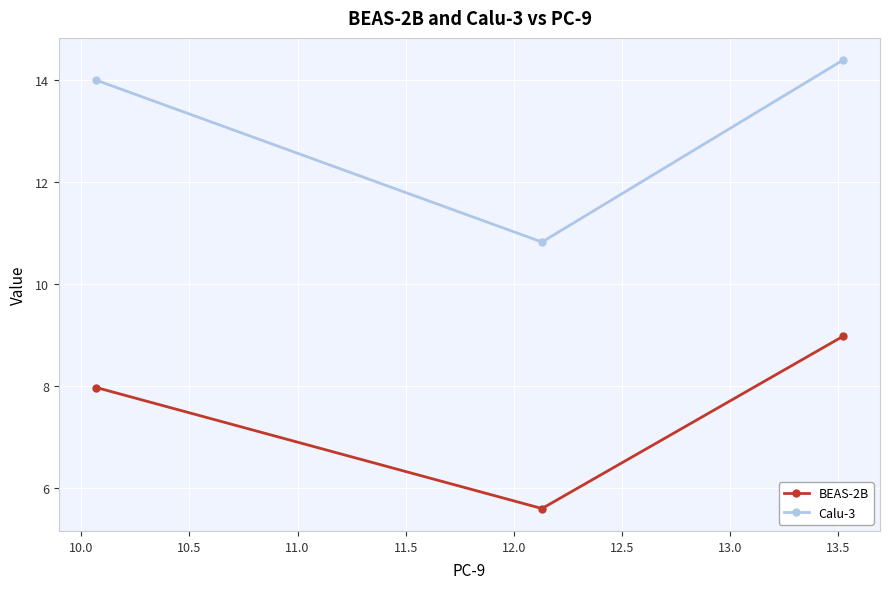

Rank the series by their maximum value, from lowest to highest.

BEAS-2B, Calu-3